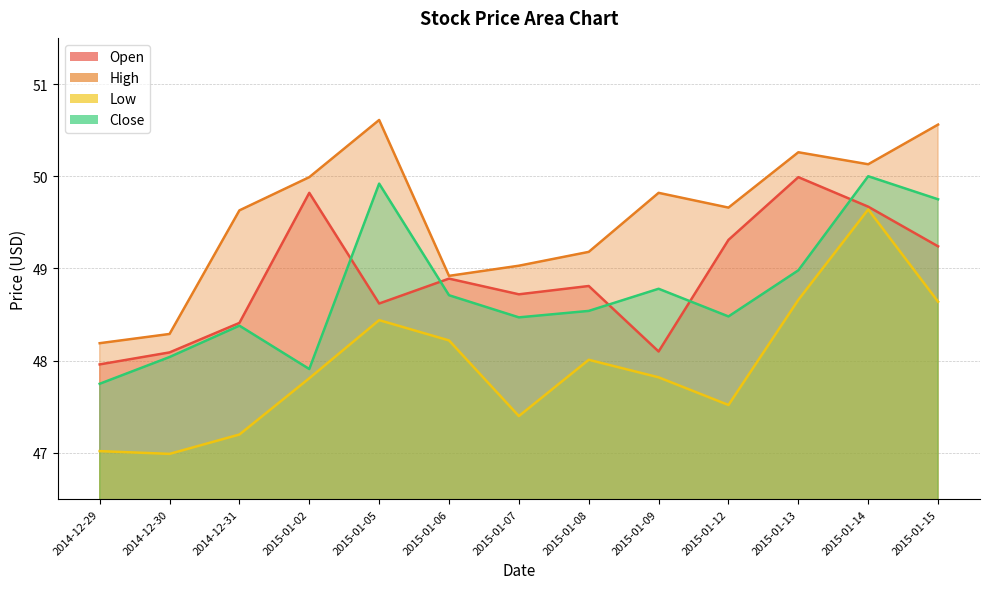

What is the spread (max minus min) of values at 2015-01-15?

1.9